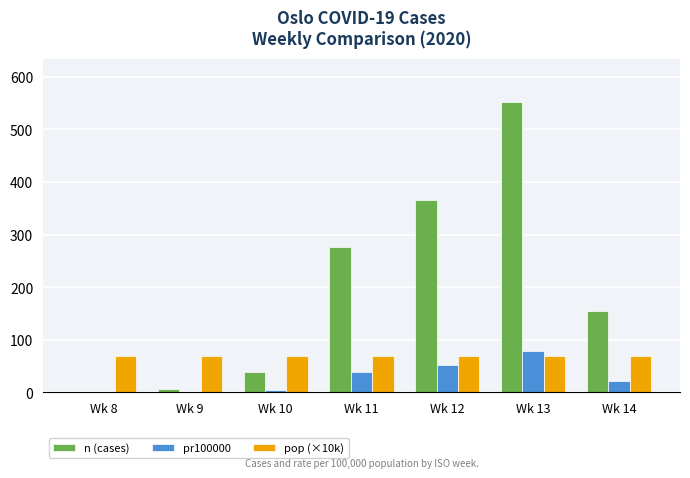

How many values in n (cases) are above zero?

6